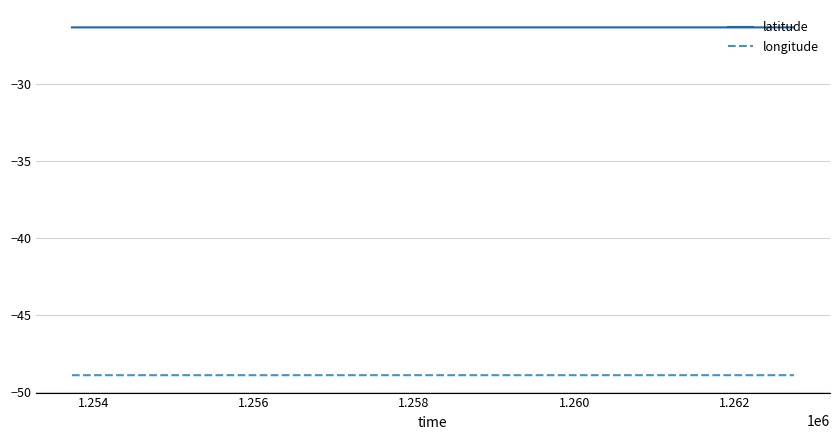

What is the maximum value shown in the chart?

-26.3